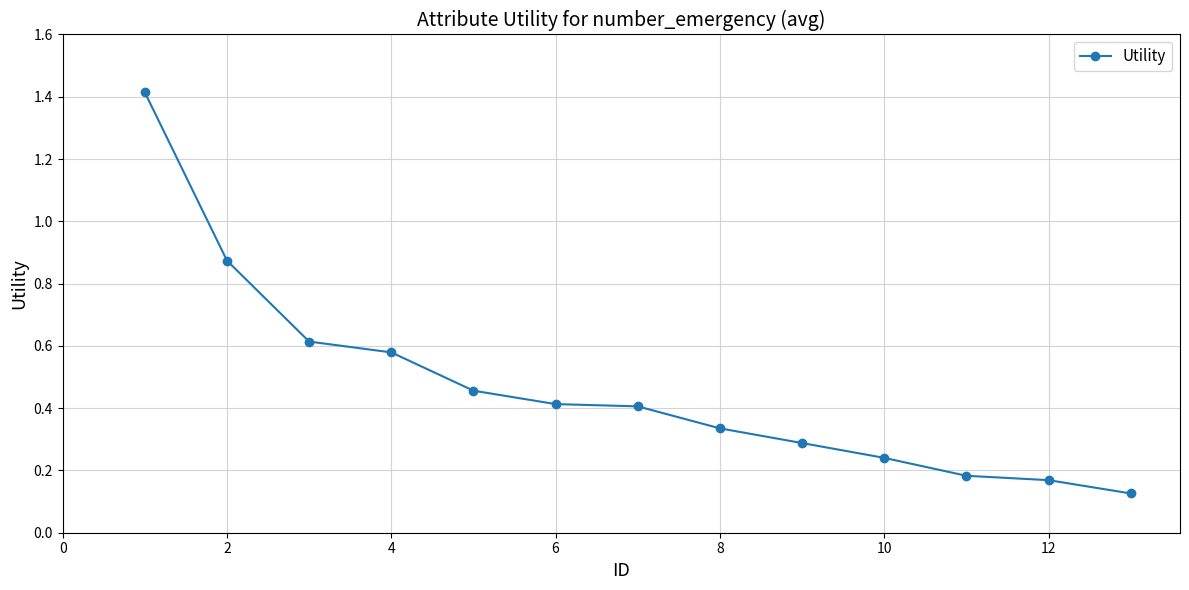

What is the difference between the second highest and minimum values?

0.7